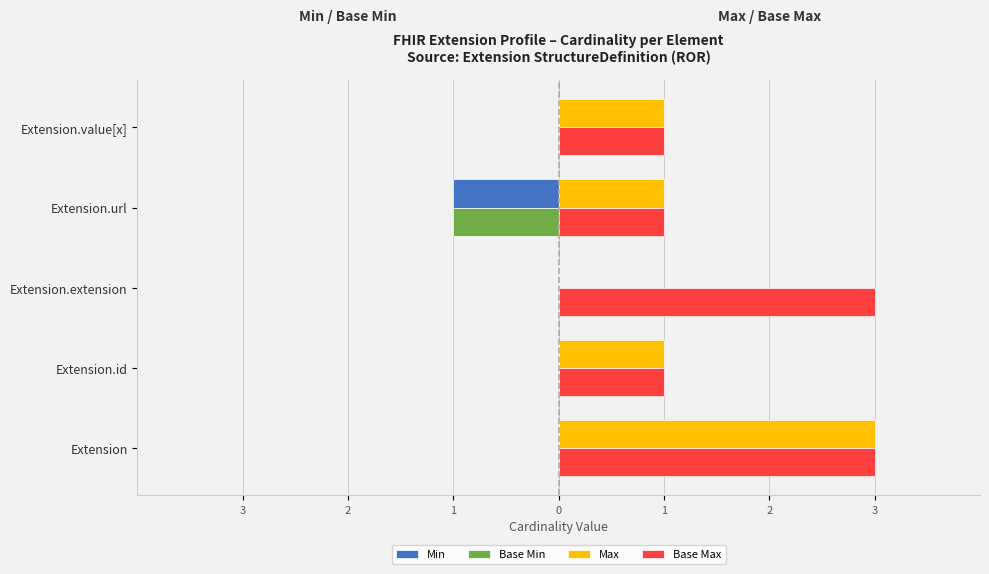

What are all the series names shown in the legend?

Min, Base Min, Max, Base Max